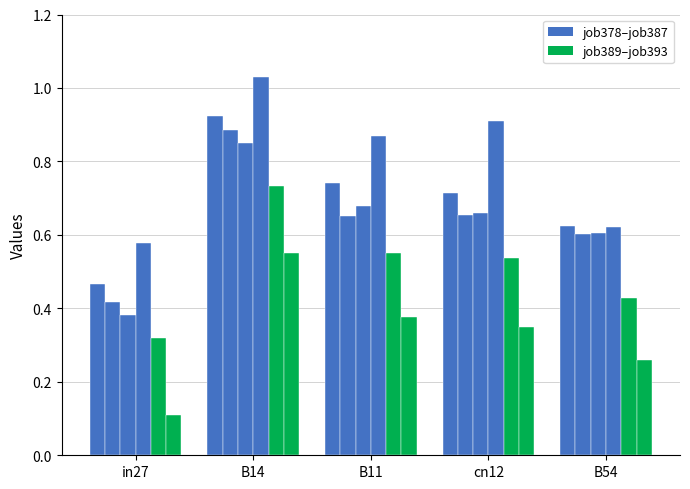

Are the bars horizontal?

No